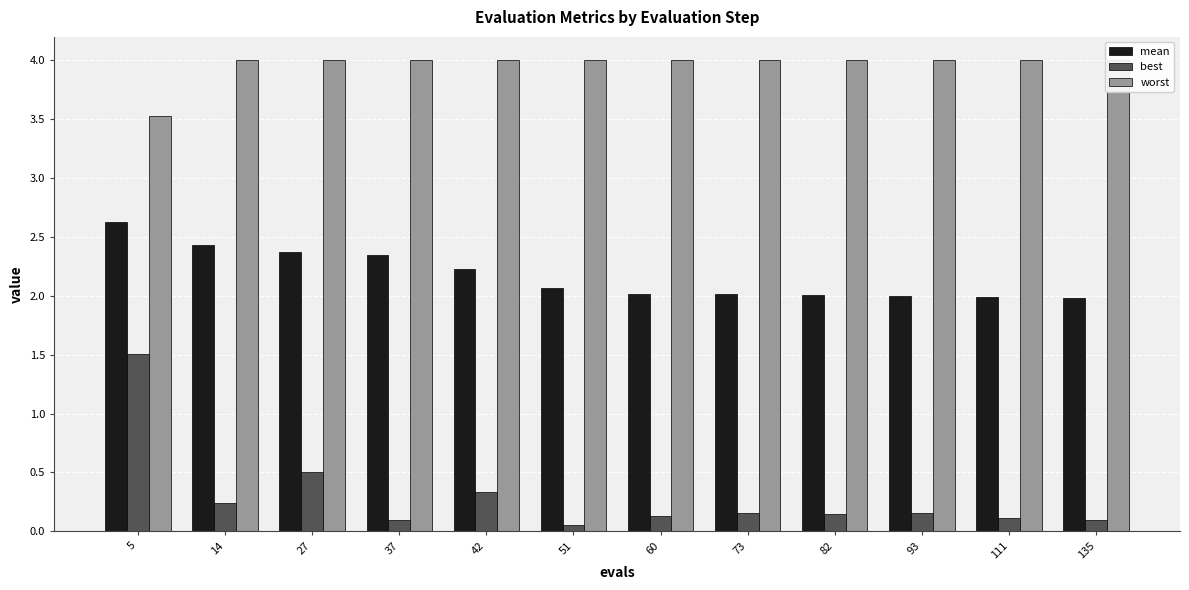

What is the difference between the maximum and minimum values in the mean series?

0.6